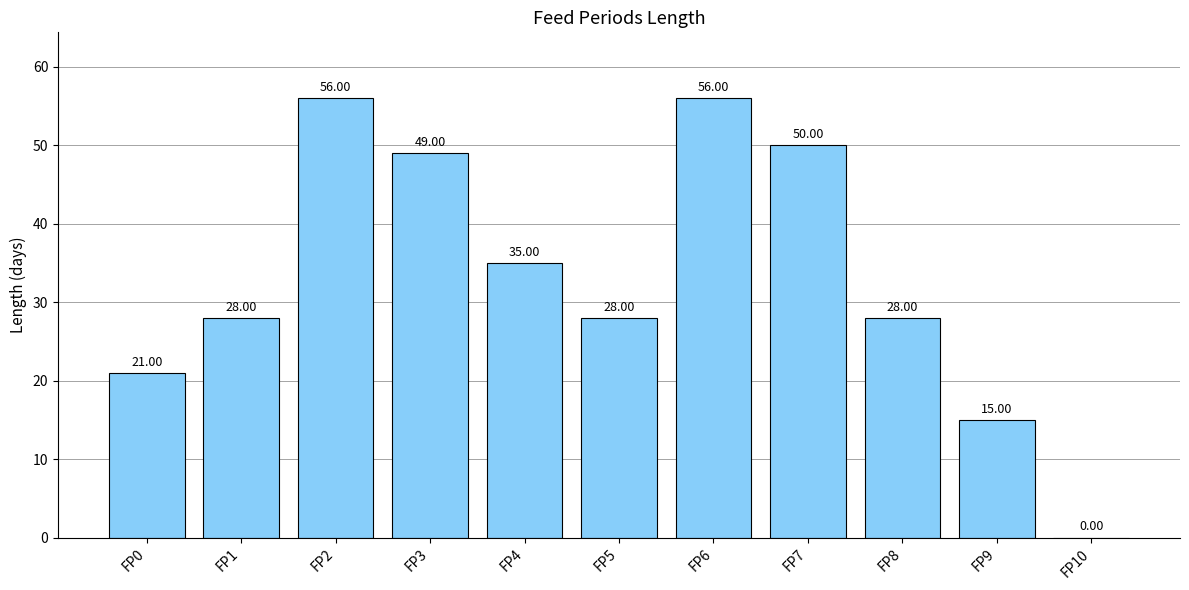

What is the change in value from FP7 to FP10?

-50